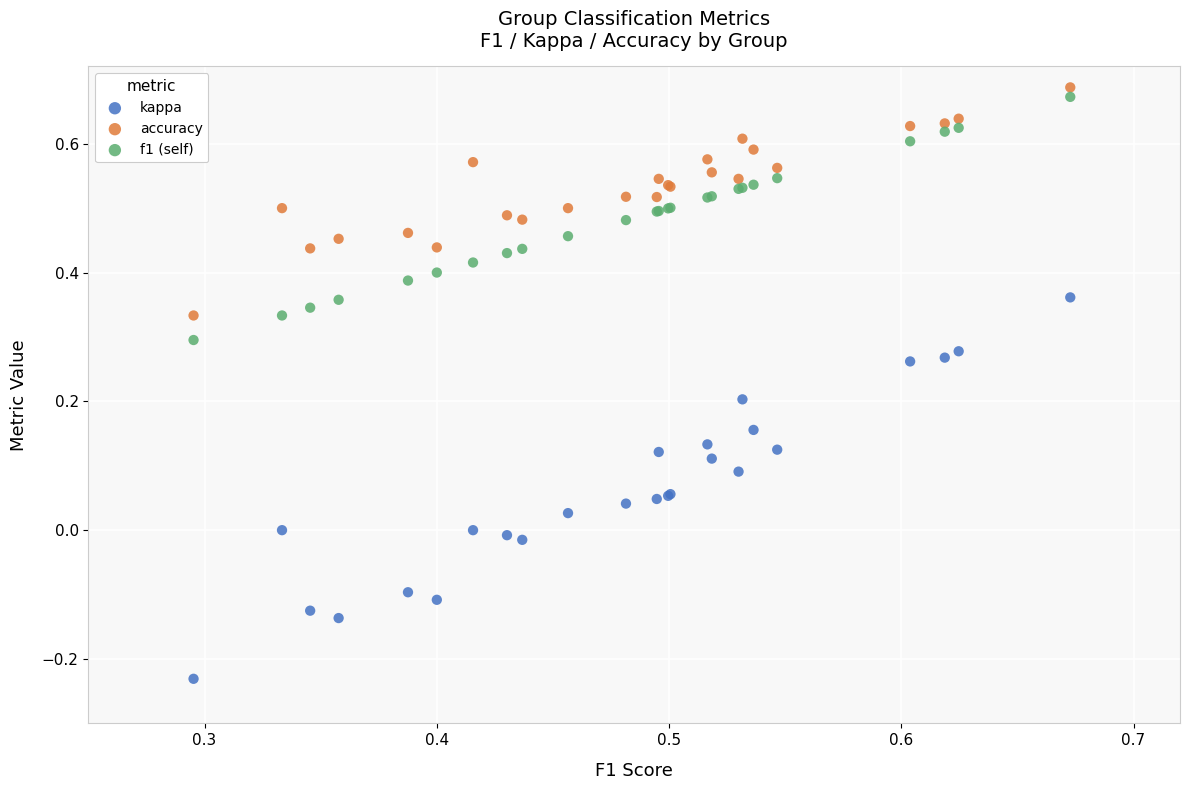

Which series reaches the minimum Y coordinate?

kappa